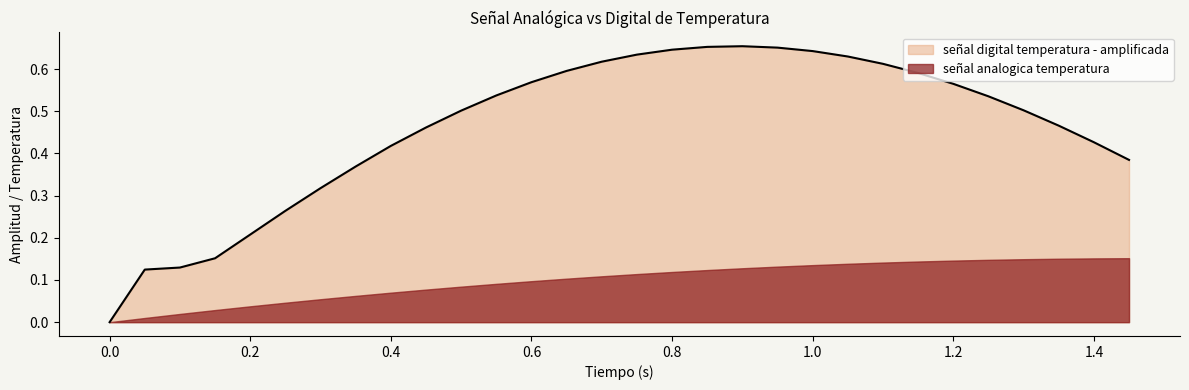

What is the average value?

0.5